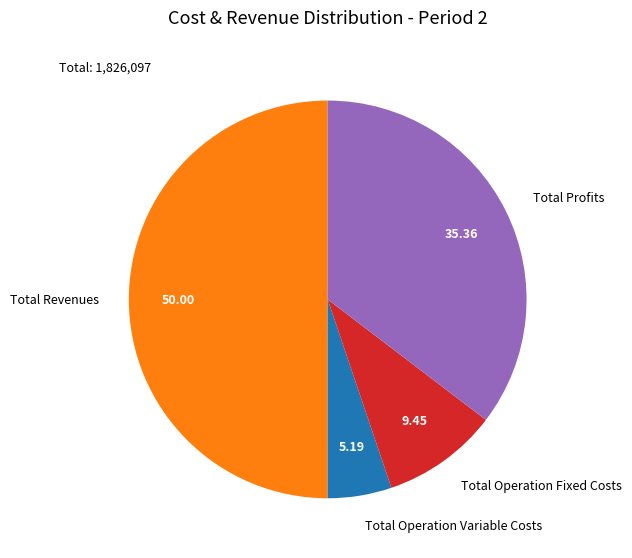

Does Total Operation Fixed Costs represent more than half of the total?

No